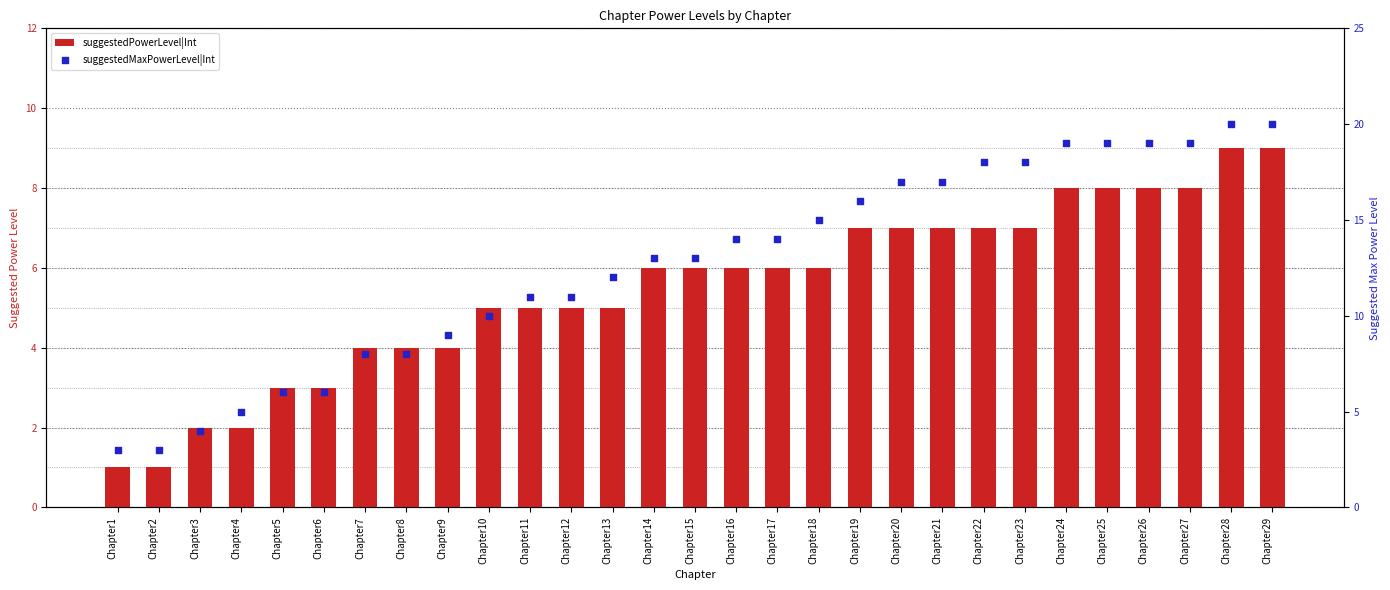

Which series has the largest total across all categories?

suggestedMaxPowerLevel|Int